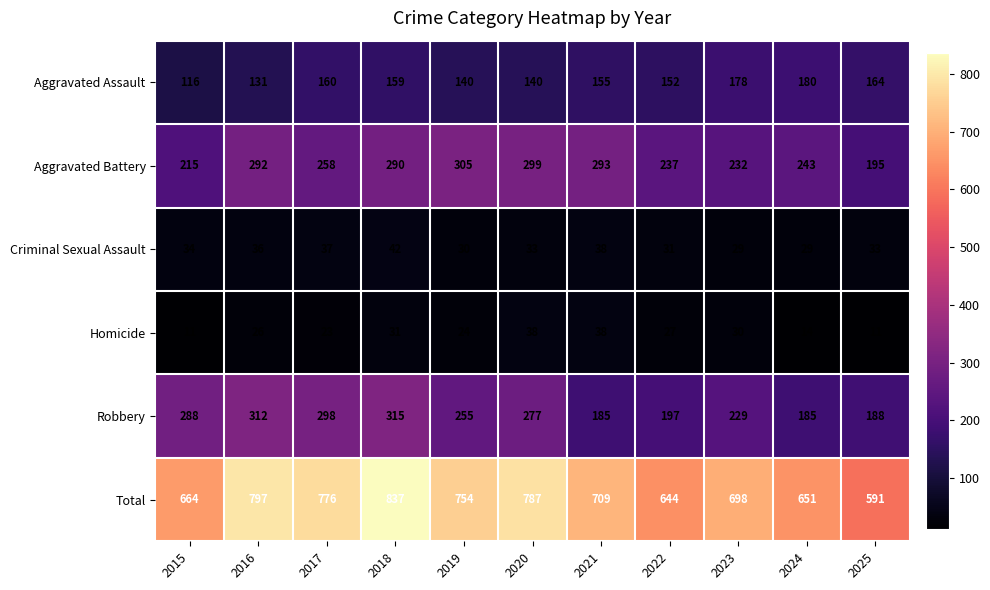

True or false: Aggravated Battery has a value of 292 at 2016.

True